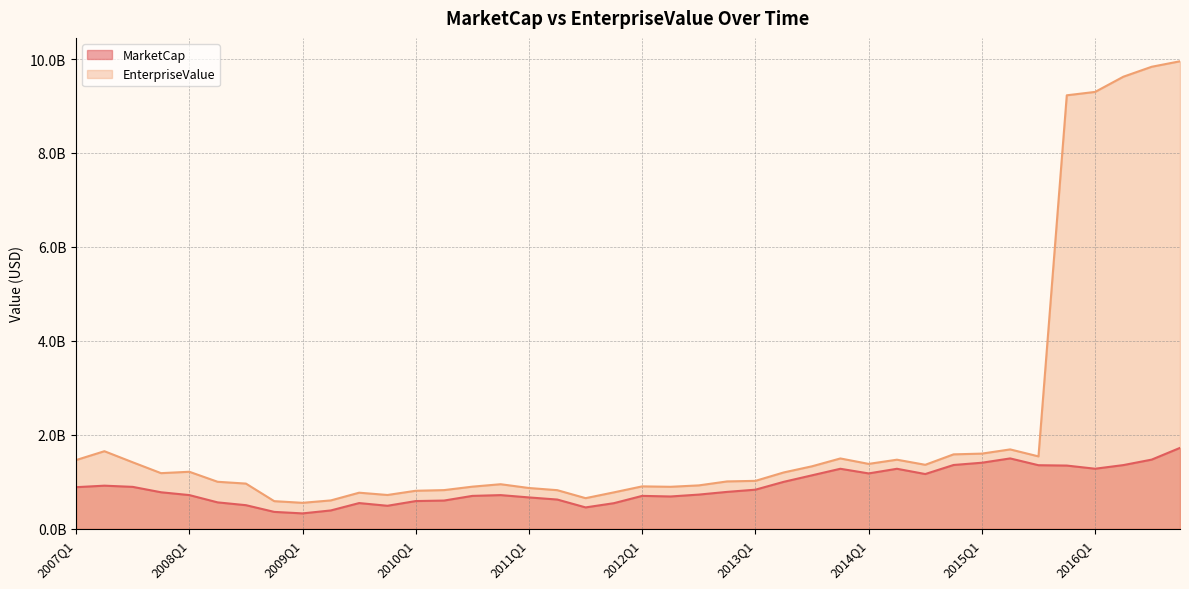

How many interior local valleys does the MarketCap series have?

7